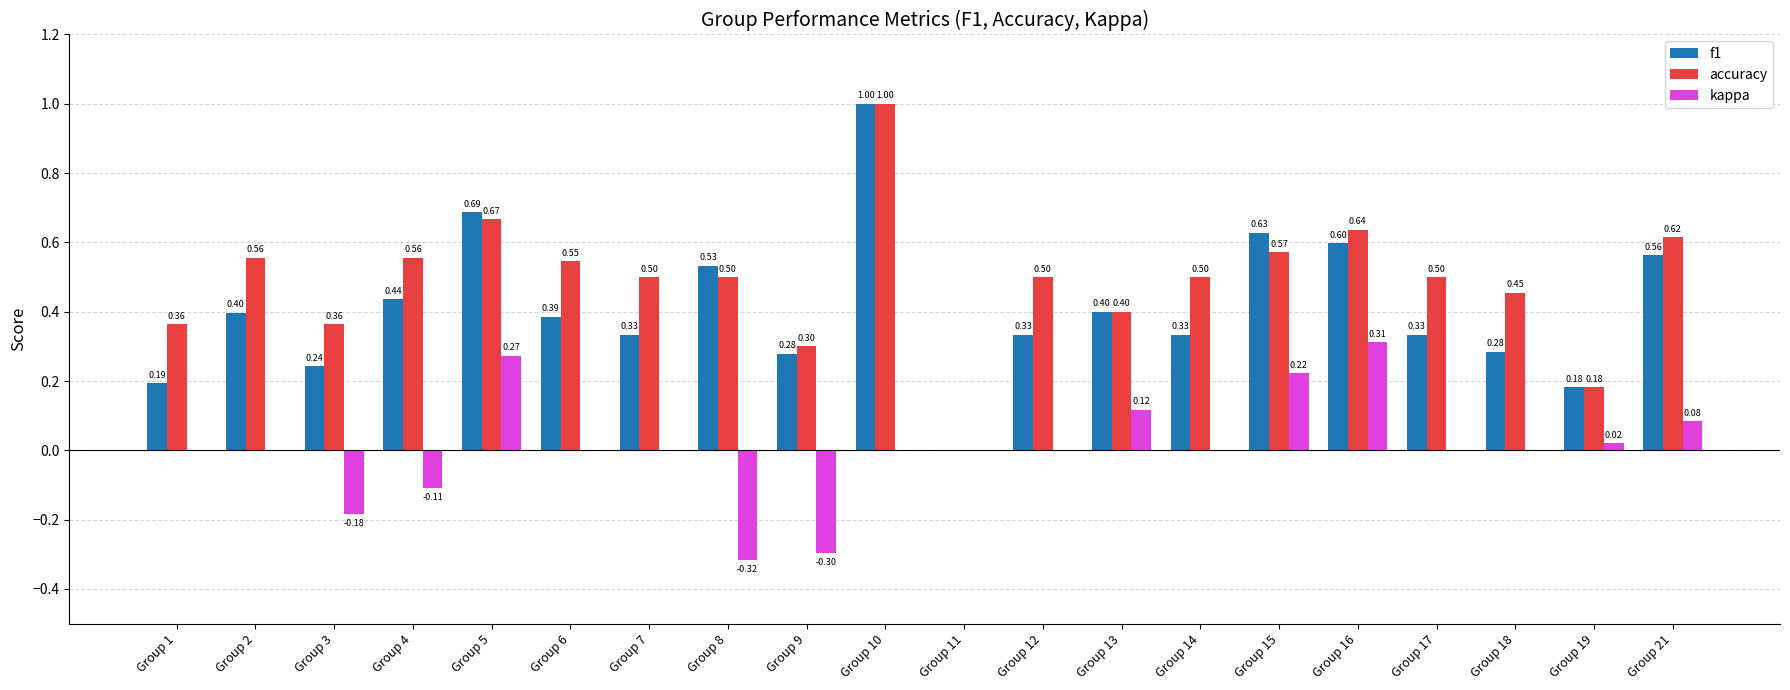

How many series are shown in this chart?

3